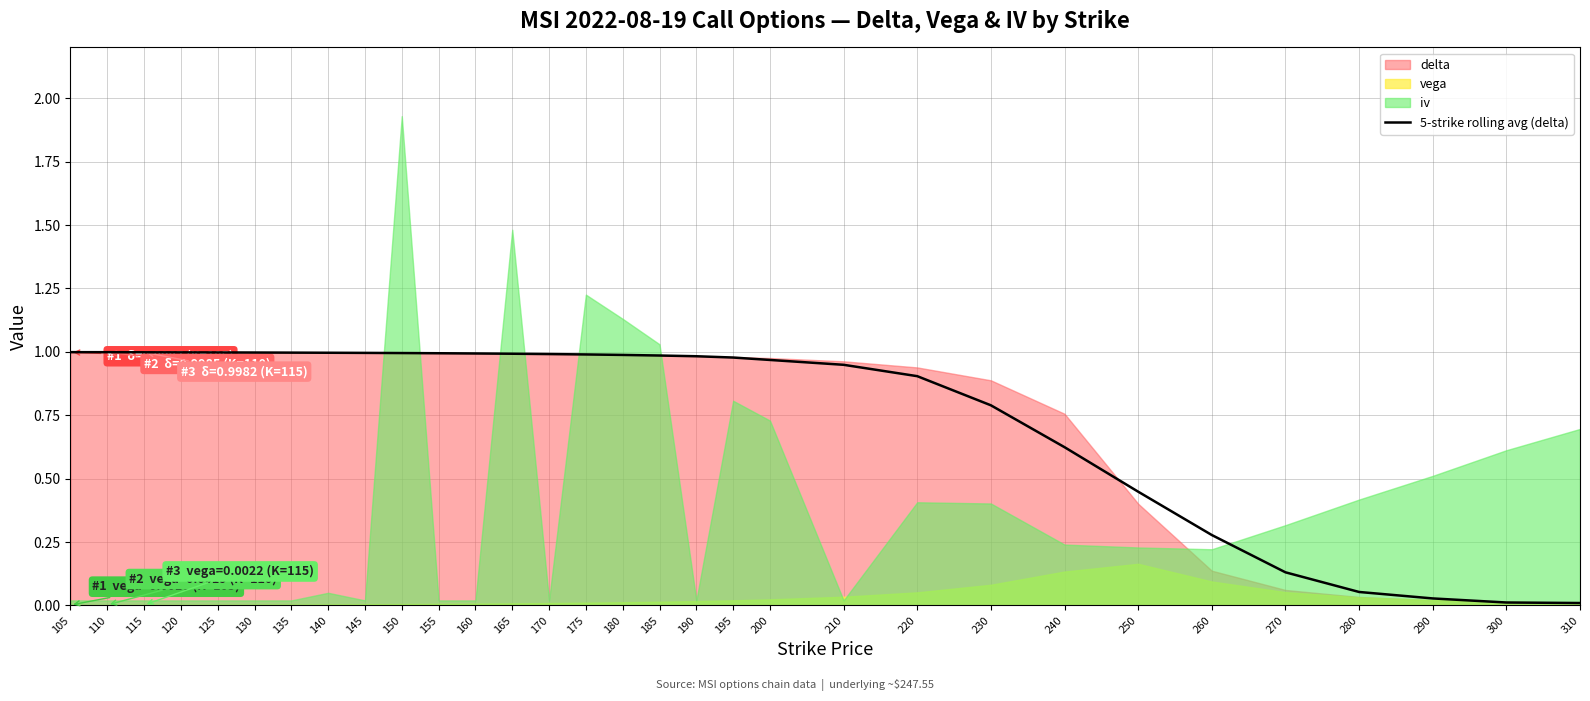

The value of 5-strike rolling avg (delta) at 130 is 1.0. True or false?

True